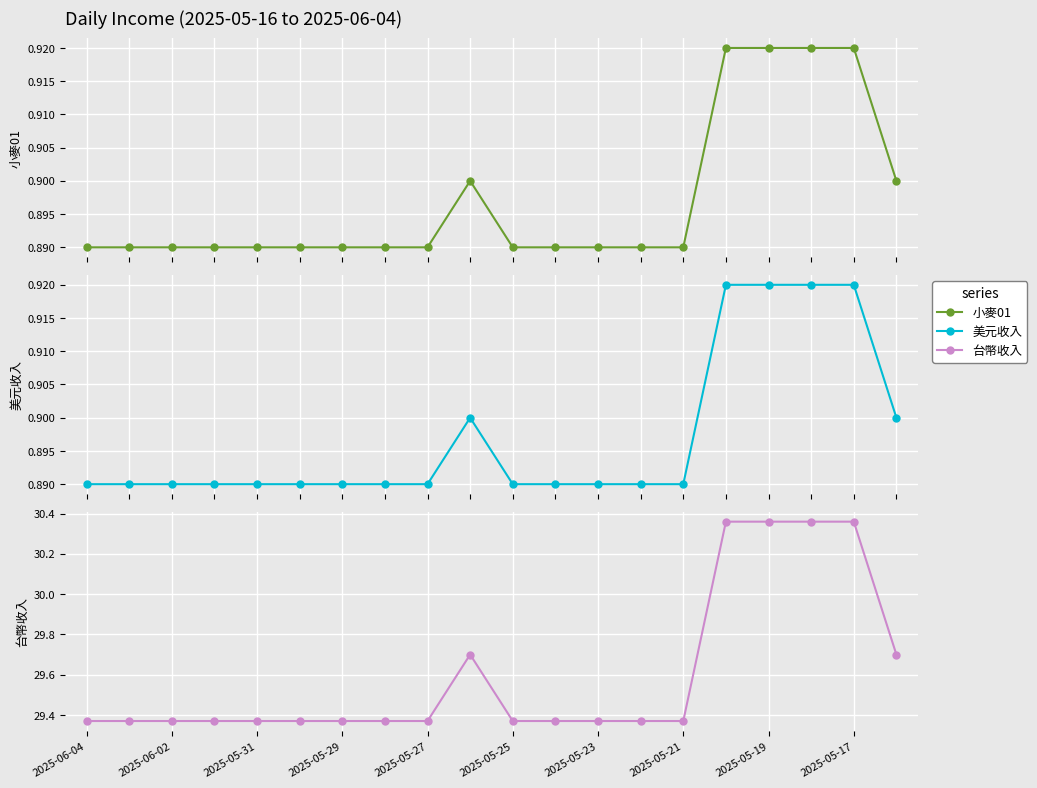

Count the 美元收入 values in the range 0 to 1.

20